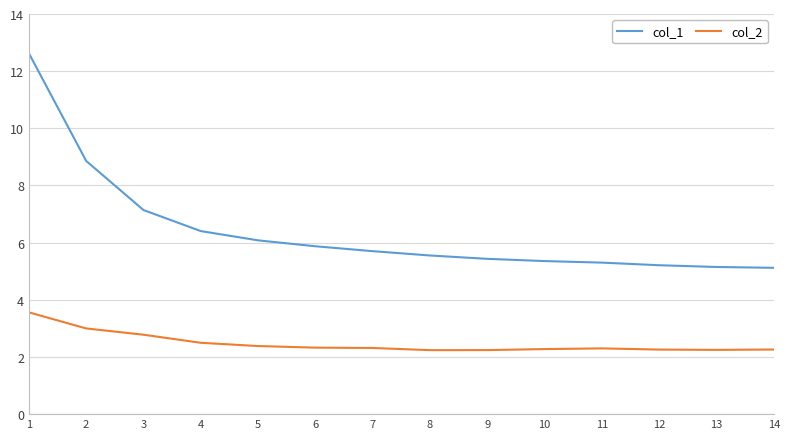

What is the total value across all series at 5?

8.5